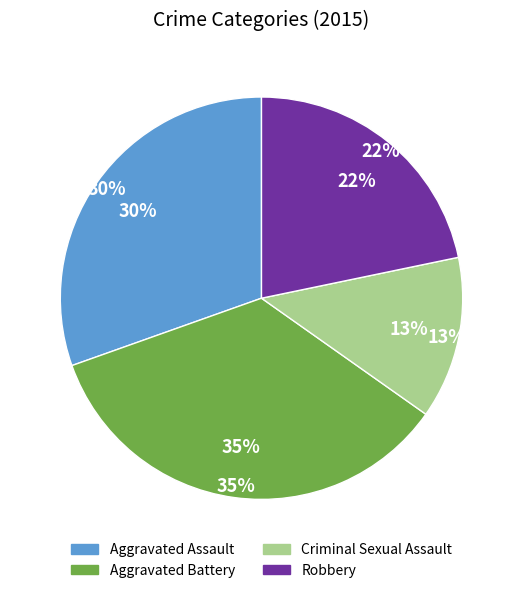

How many slices are in this pie chart?

4